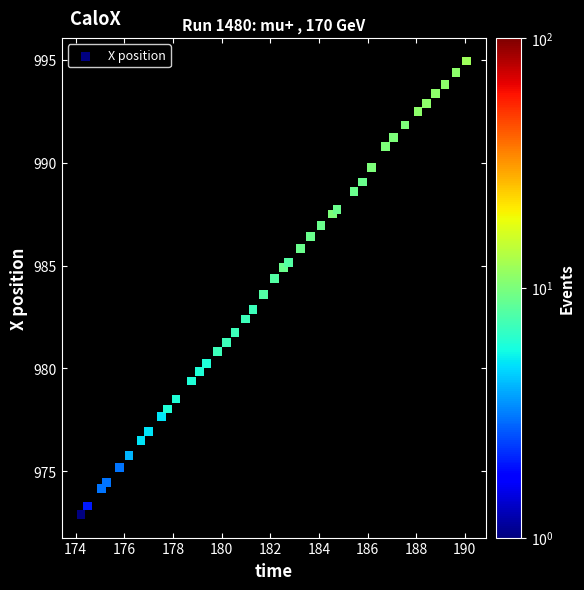

What is the range of Y values (max minus min)?

22.1